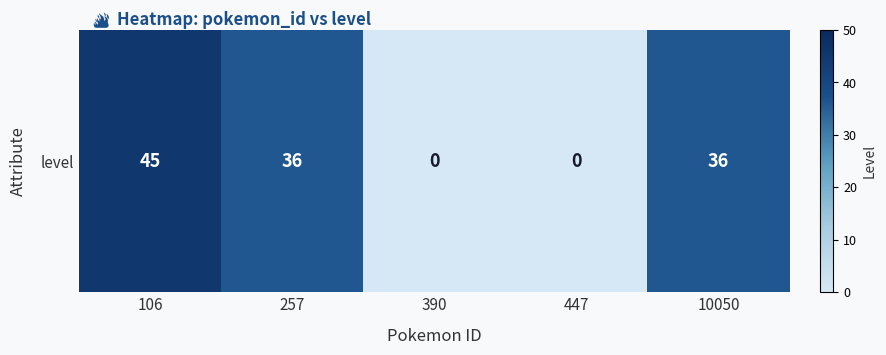

The chart shows a value of 36 at 10050. True or false?

True